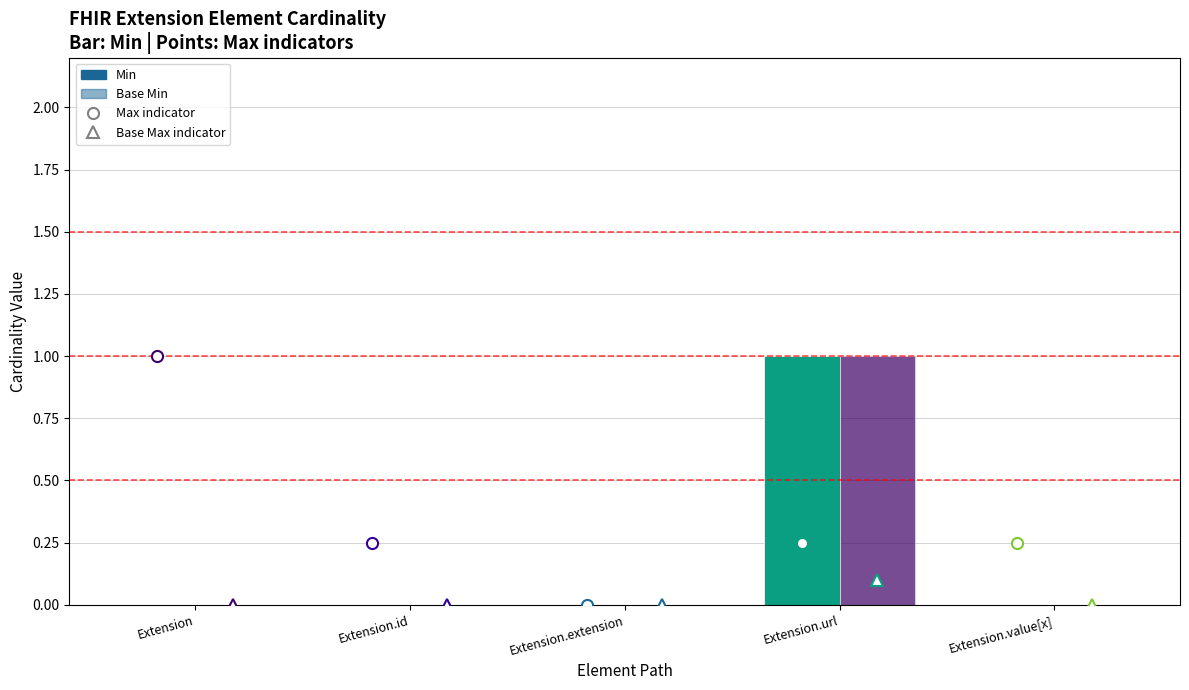

Reading right to left, transcribe all the data shown in this chart.

Min: Extension.value[x]=0	Extension.url=1	Extension.extension=0	Extension.id=0	Extension=0
Base Min: Extension.value[x]=0	Extension.url=1	Extension.extension=0	Extension.id=0	Extension=0